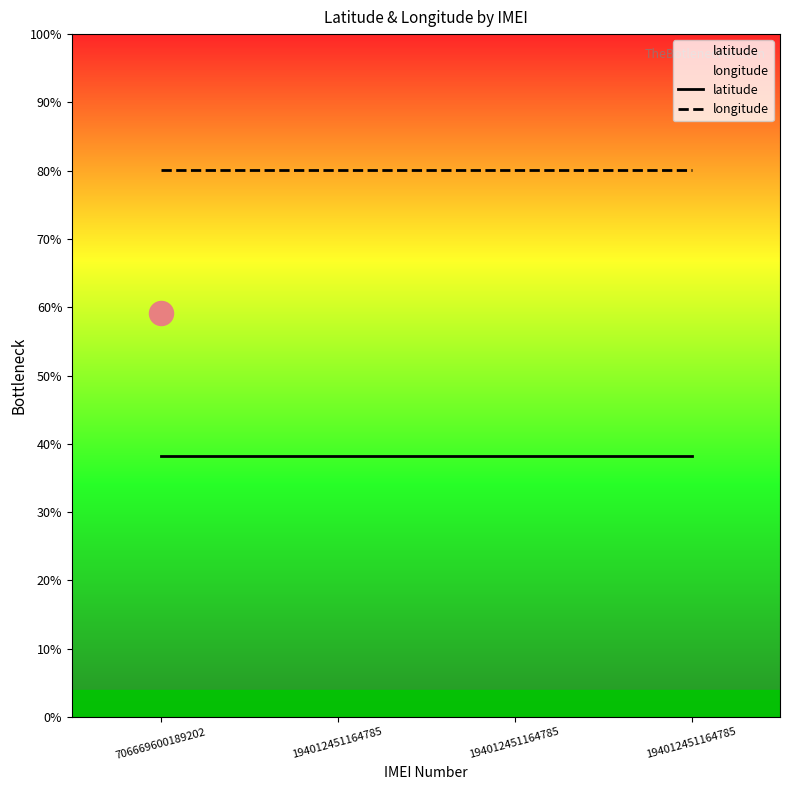

Is the value of longitude at 706669600189202 greater than the value of latitude at 706669600189202?

Yes